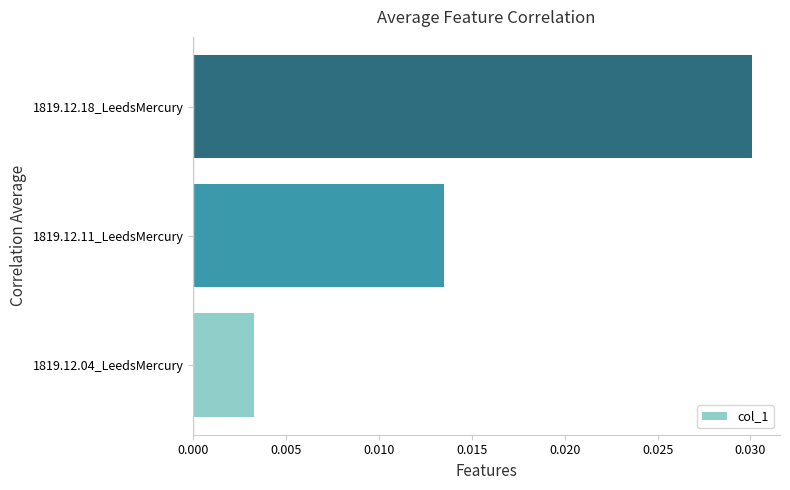

Which has a higher value, 1819.12.18_LeedsMercury or 1819.12.11_LeedsMercury?

1819.12.18_LeedsMercury